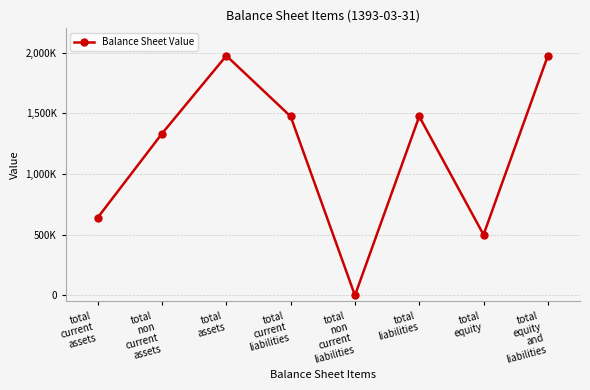

Reading left to right, list all the values displayed in this chart.

640950	1333498	1974448	1474551	0	1474551	499897	1974448